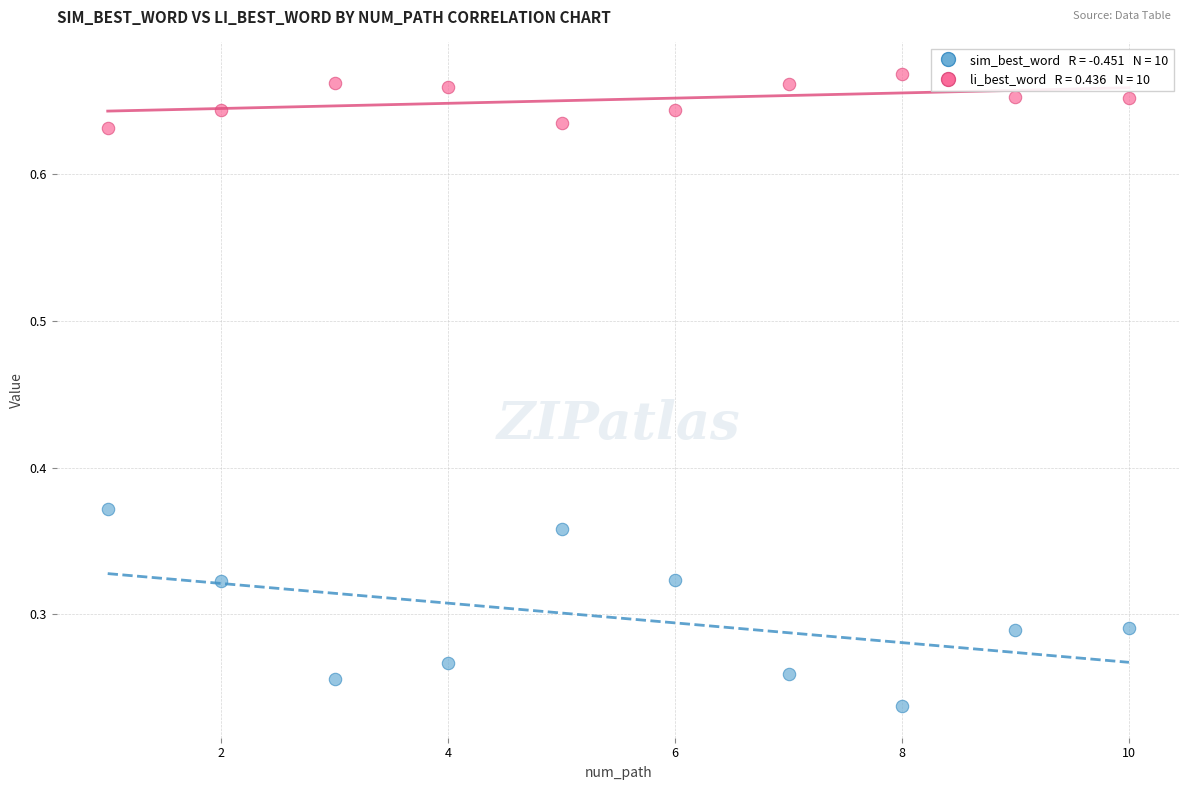

Across all data points, what is the range of X values (max minus min)?

9.0